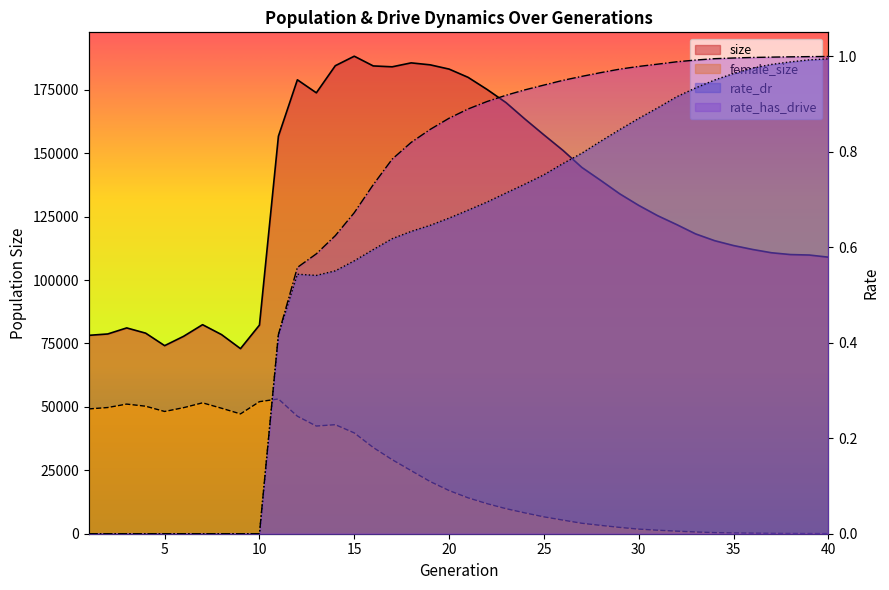

Where is the first local minimum for female_size?

5